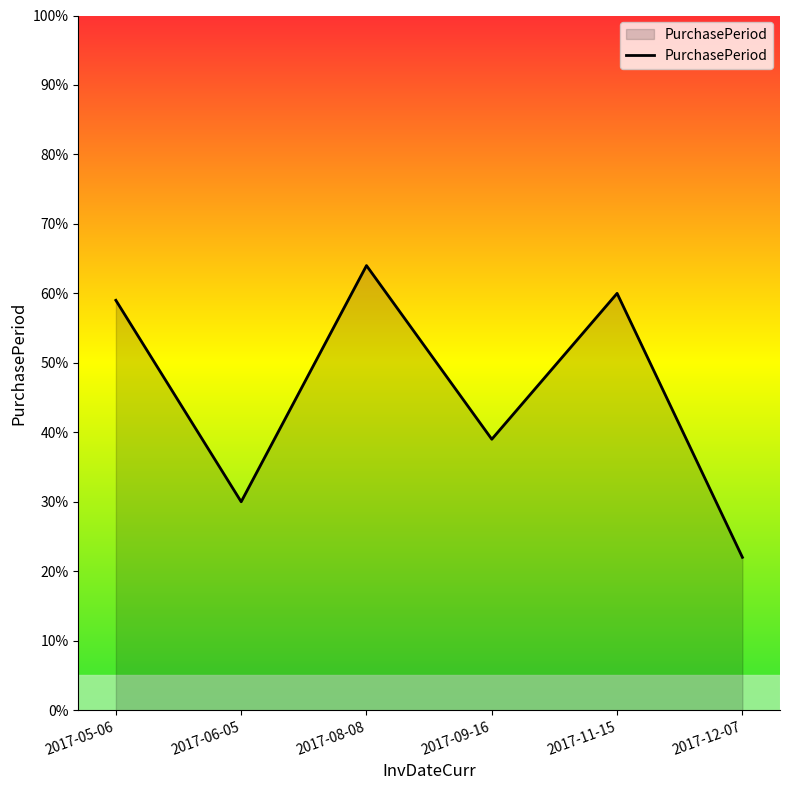

The value at 2017-12-07 is 22. True or false?

True